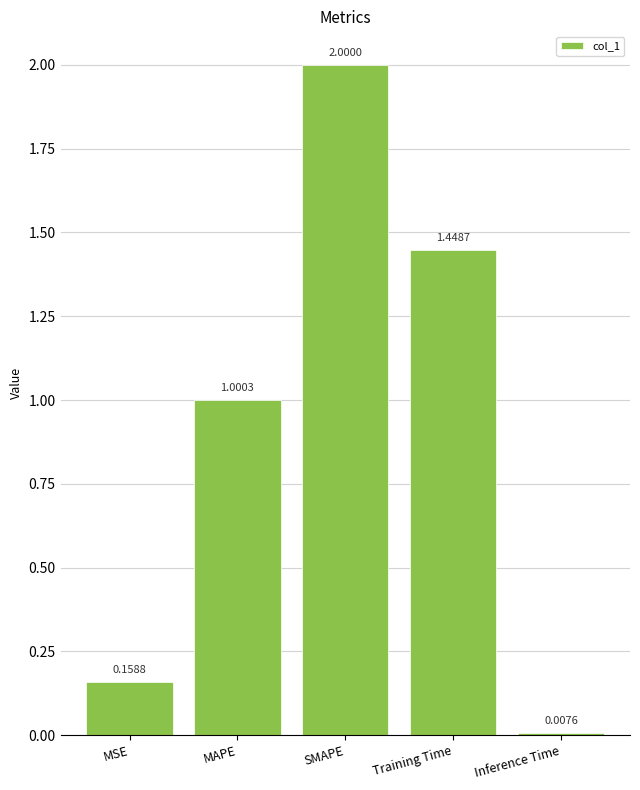

What is the label of the 4th bar from the right?

MAPE